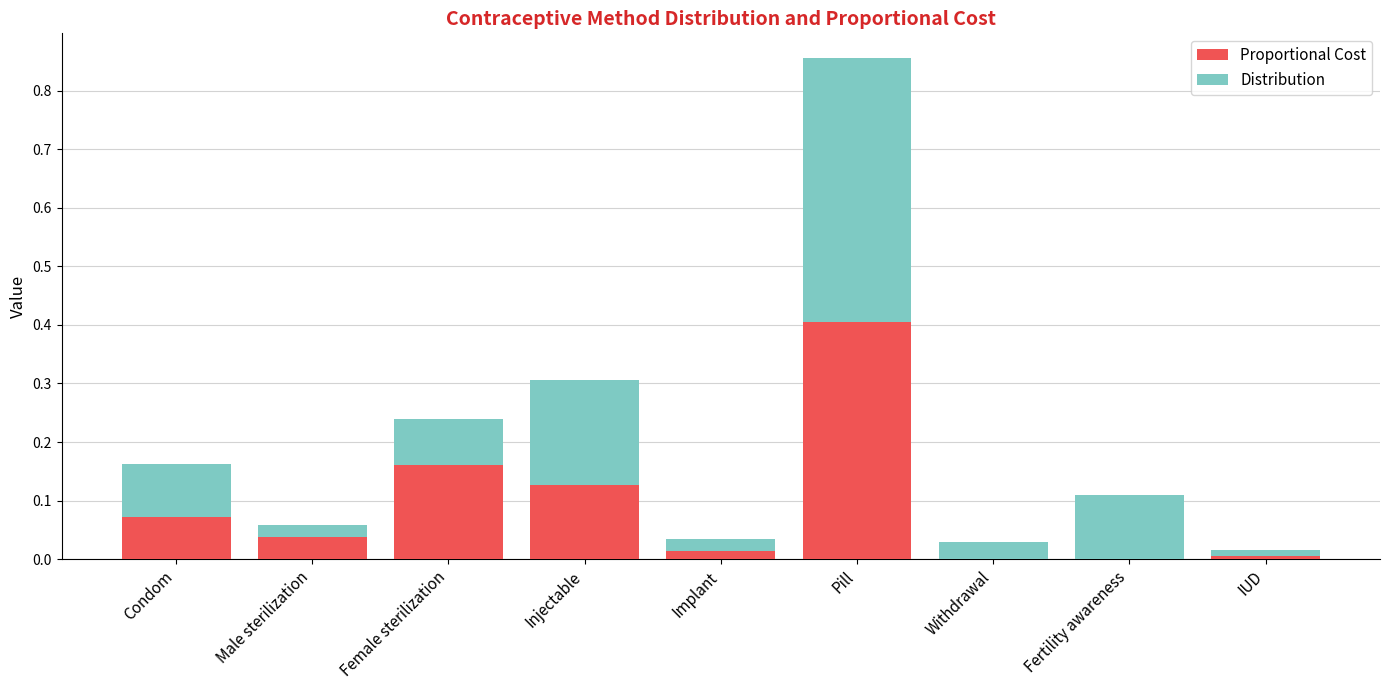

At which category is the sum across all series the highest?

Pill